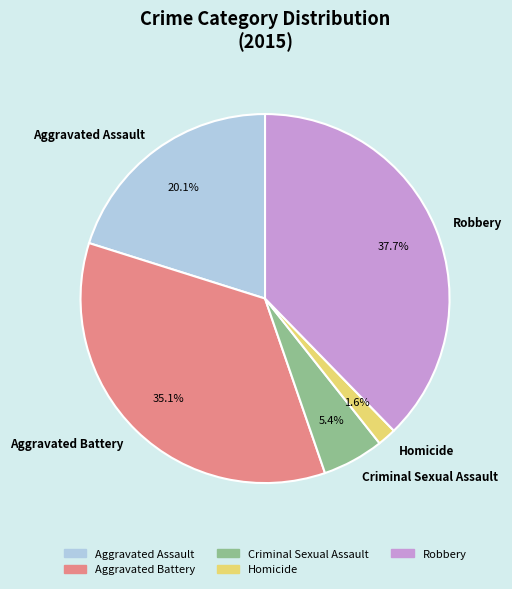

Approximately how many times larger is the value at Aggravated Battery compared to Criminal Sexual Assault?

6.5